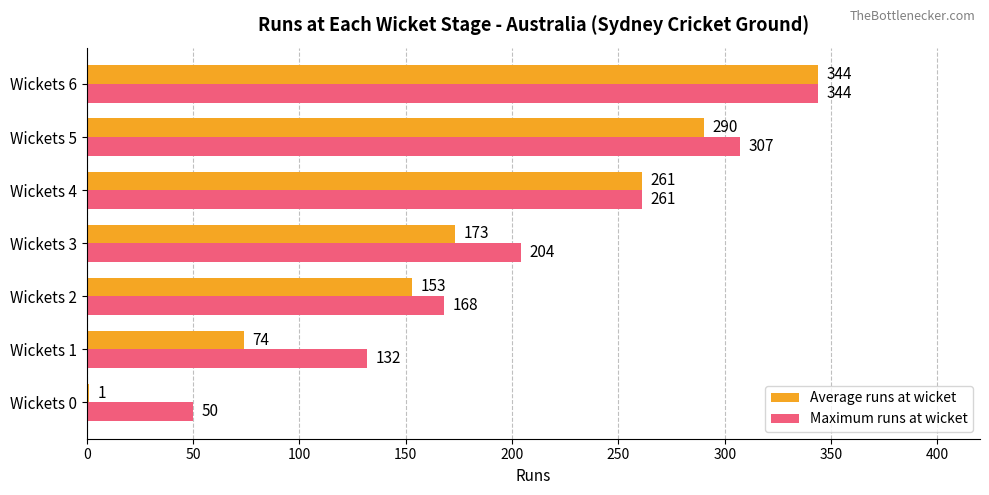

The value of Maximum runs at wicket at Wickets 2 is 231. True or false?

False